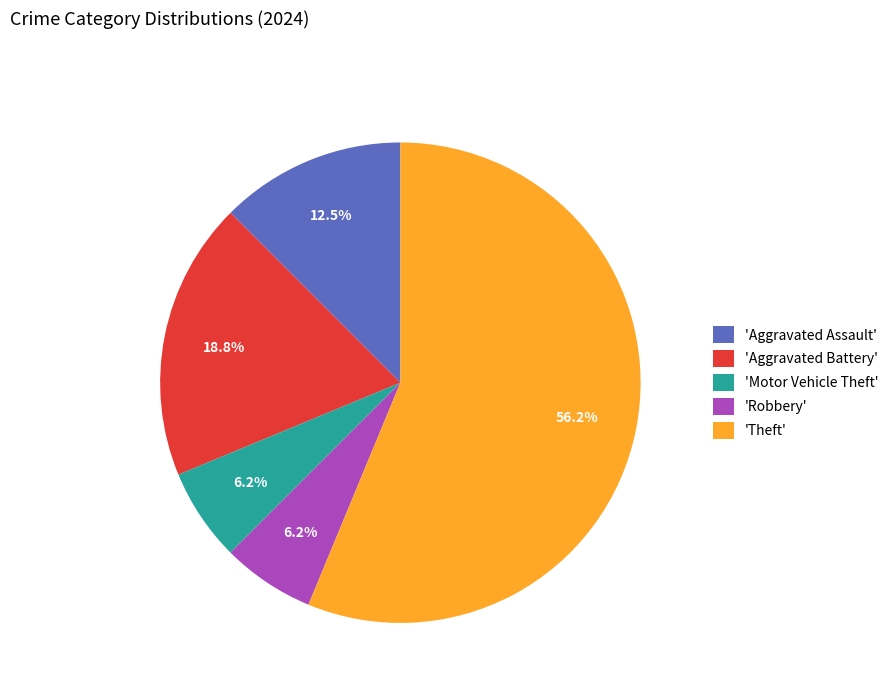

What is the largest slice in the pie chart?

'Theft'